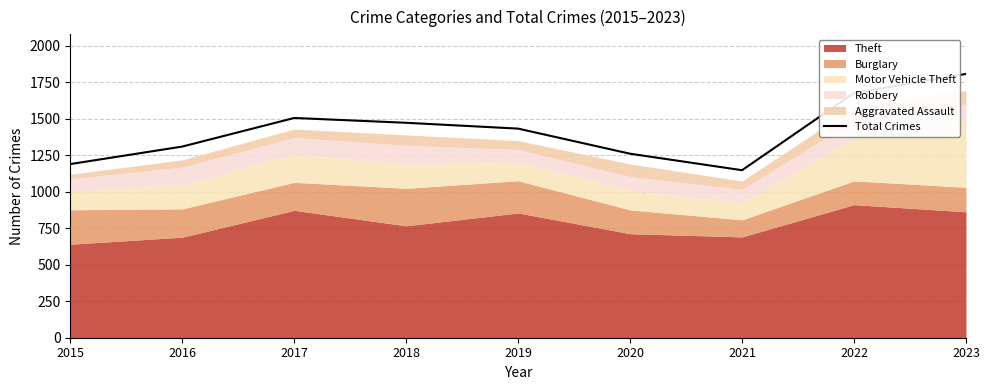

True or false: the data shows 1433 at 2019.

True